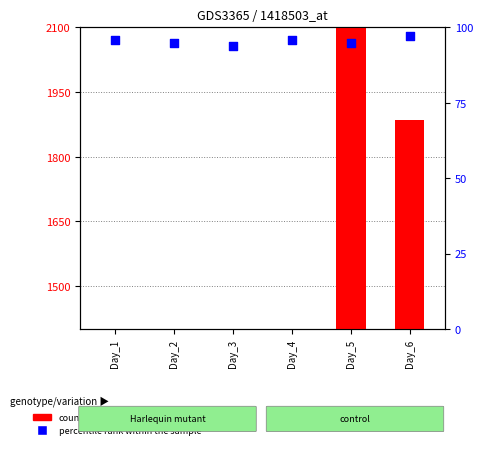

At how many categories does at least one series exceed 963?

2